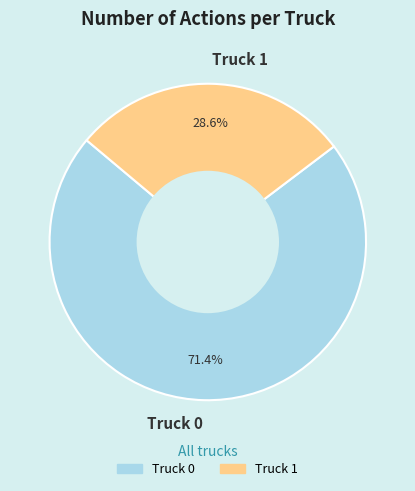

To the nearest percent, what is the combined percentage of Truck 1 and Truck 0?

100%